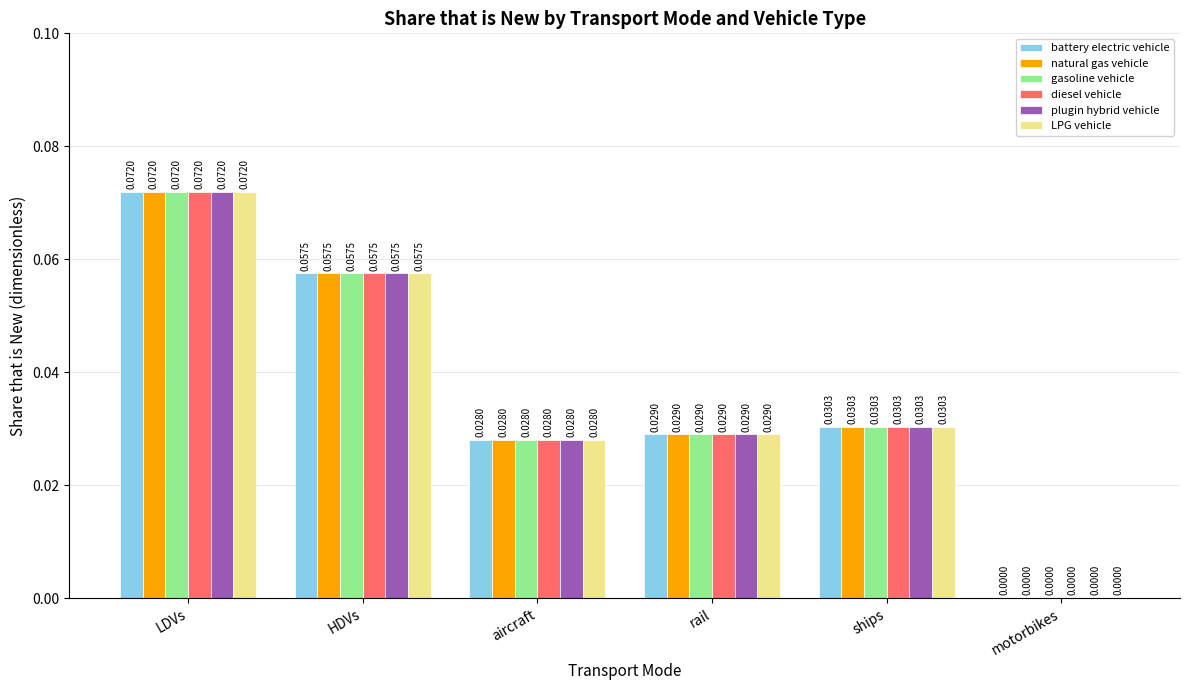

Is the value of plugin hybrid vehicle at aircraft greater than the value of battery electric vehicle at ships?

No